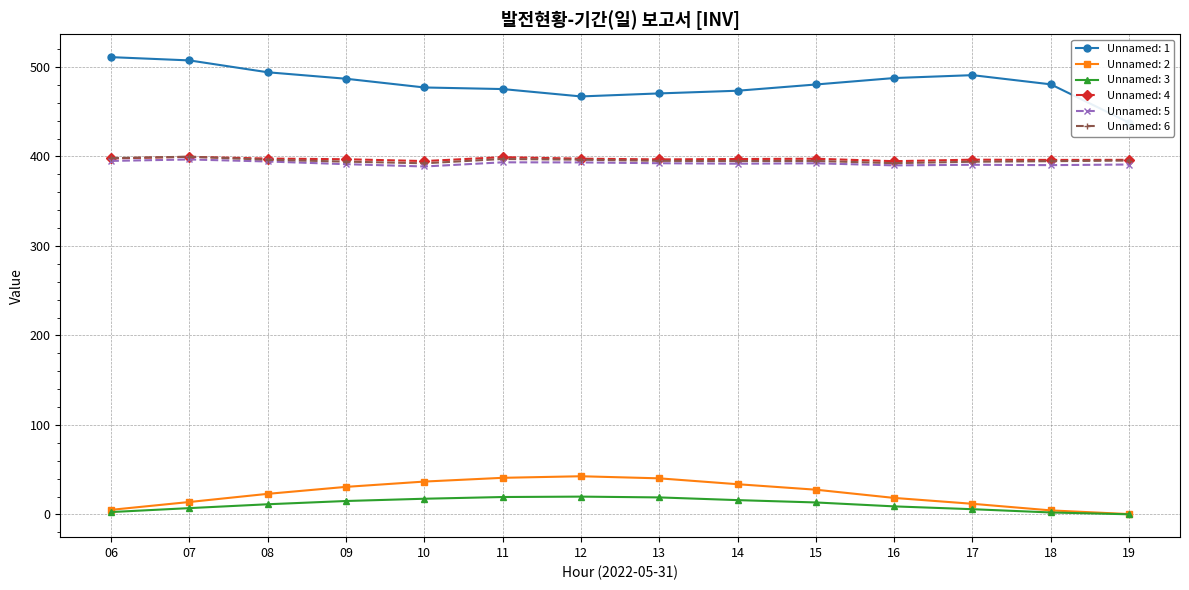

Reading left to right, transcribe all the data shown in this chart.

Unnamed: 1: 06=510.9	07=507.3	08=494.0	09=486.8	10=477.1	11=475.3	12=467.0	13=470.4	14=473.4	15=480.4	16=487.6	17=490.8	18=480.5	19=437.8
Unnamed: 2: 06=5.2	07=14.0	08=23.1	09=30.9	10=36.8	11=41.0	12=42.7	13=40.4	14=33.8	15=27.7	16=18.5	17=11.9	18=4.6	19=0.5
Unnamed: 3: 06=2.7	07=7.1	08=11.4	09=15.1	10=17.6	11=19.5	12=20.0	13=19.1	14=16.1	15=13.4	16=9.1	17=5.9	18=2.2	19=0.2
Unnamed: 4: 06=397.8	07=399.6	08=397.6	09=396.9	10=394.8	11=399.2	12=397.5	13=396.7	14=397.1	15=397.4	16=394.7	17=396.4	18=396.1	19=396.2
Unnamed: 5: 06=395.0	07=396.6	08=394.4	09=391.4	10=388.8	11=393.4	12=393.3	13=392.4	14=391.9	15=392.3	16=390.0	17=390.7	18=390.3	19=391.0
Unnamed: 6: 06=398.1	07=399.7	08=396.3	09=394.2	10=392.3	11=397.1	12=396.4	13=395.1	14=394.8	15=395.0	16=392.5	17=394.1	18=394.7	19=395.4